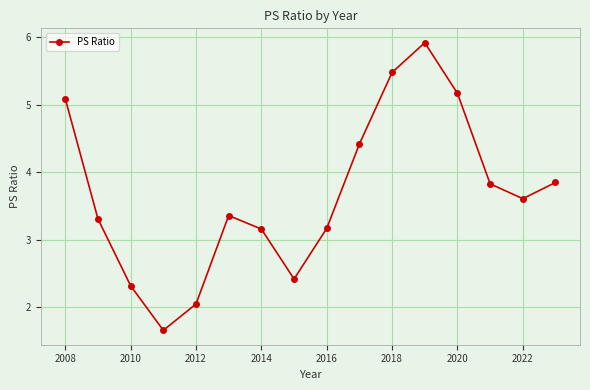

What is the difference between the maximum and minimum values?

4.3